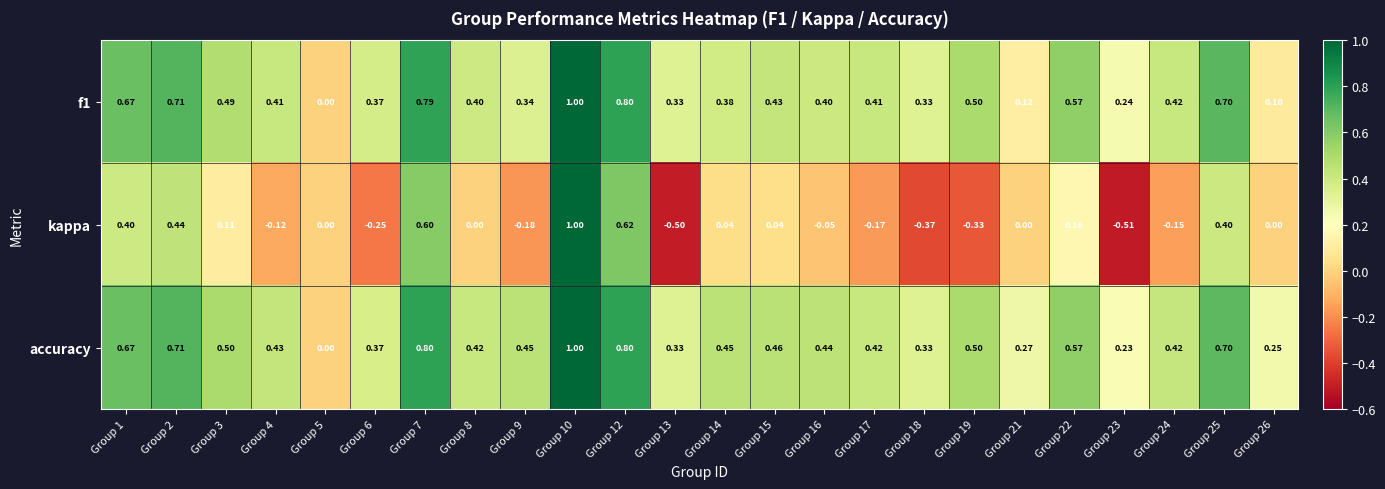

Which series has the widest spread of values?

kappa